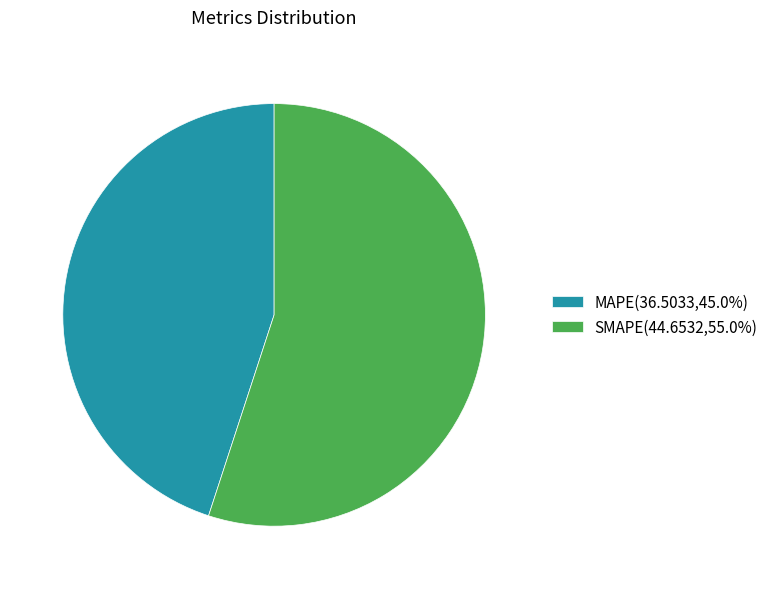

Which slice is the smallest?

MAPE